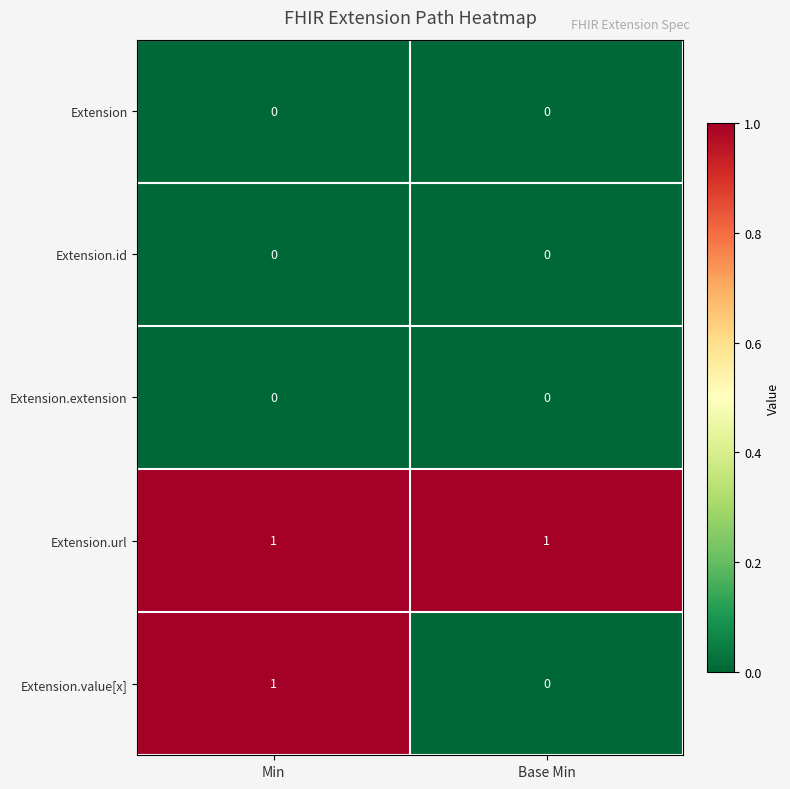

How many series are shown in this chart?

5